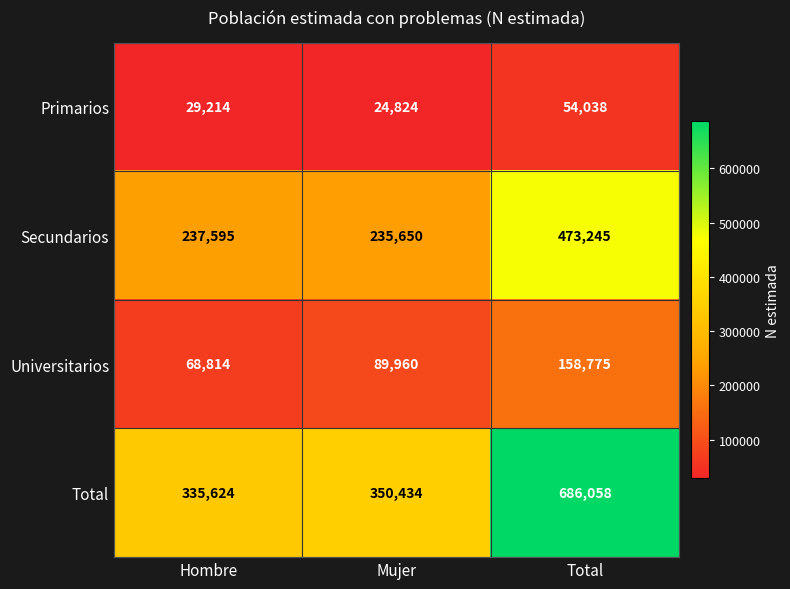

True or false: Universitarios has a value of 226854 at Total.

False